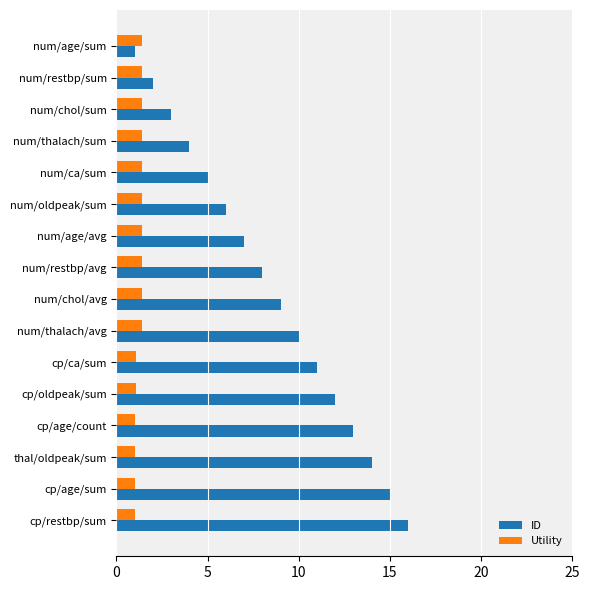

Which series has the largest total across all categories?

ID